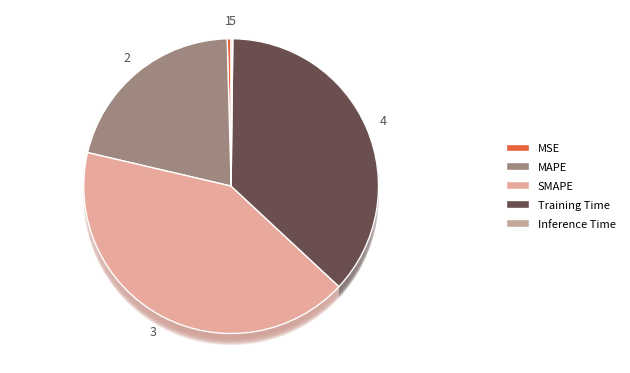

Does MSE account for over 50% of the chart?

No